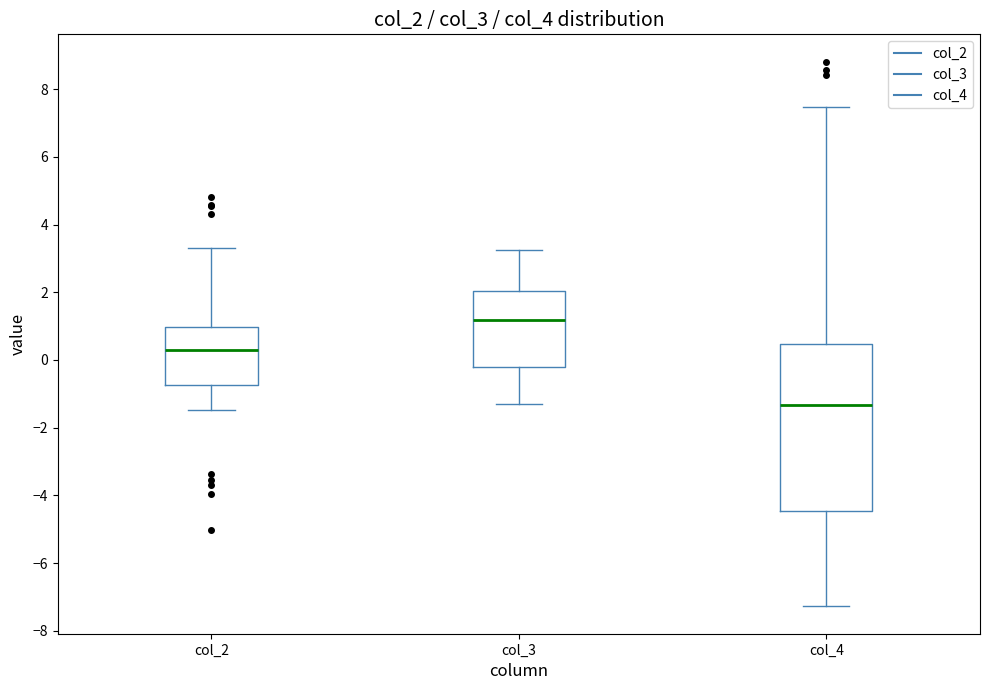

Where does the upper whisker of the box for col_2 end on the y-axis? The values are not printed on the chart, so give them approximately, as read against the axis.

3.2